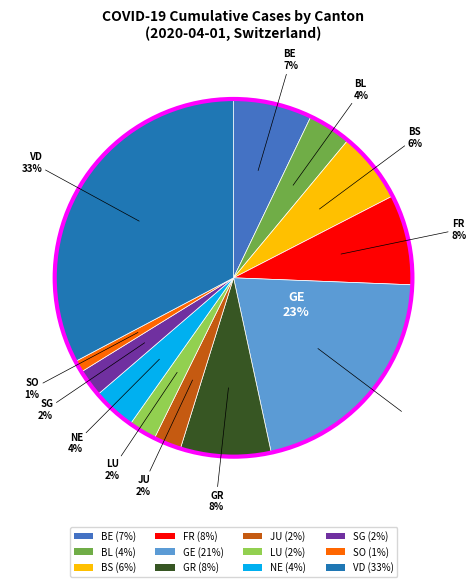

Is it true that GE is 1% of the pie?

False